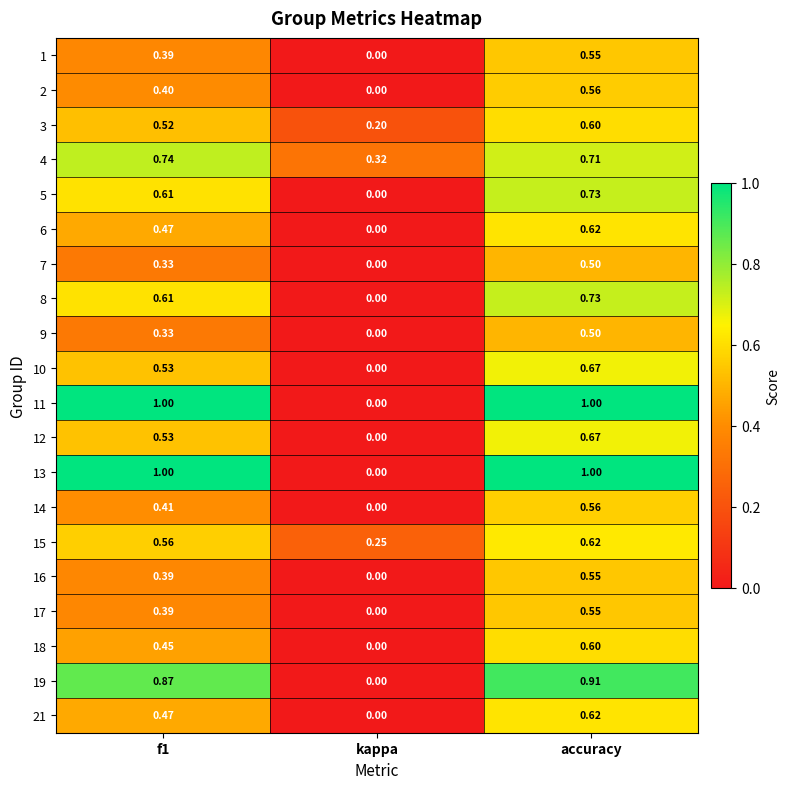

At how many categories does at least one series exceed 0?

3